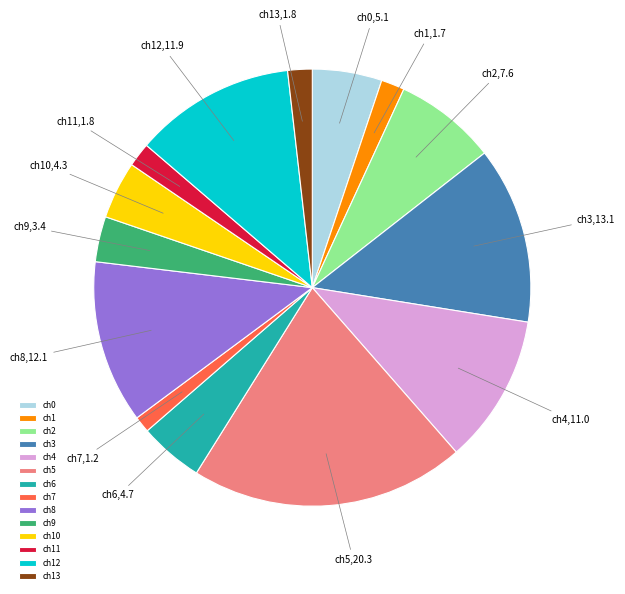

Is there any slice that represents more than half of the pie?

No